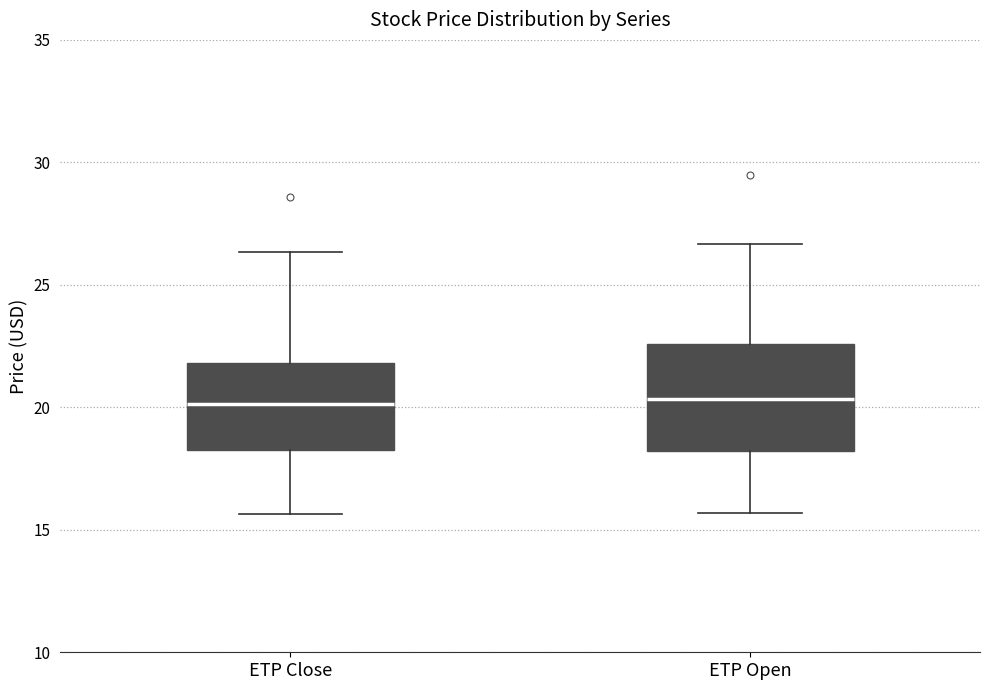

Reading left to right, transcribe this box plot: for each box, give where its median line is, the range the box spans, and where its two whiskers end, as read against the y-axis. The values are not printed on the chart, so give them approximately, as read against the axis.

ETP Close: median 20.0, box 18.5 to 22.0, whiskers 15.5 to 26.5
ETP Open: median 20.5, box 18.0 to 22.5, whiskers 15.5 to 26.5